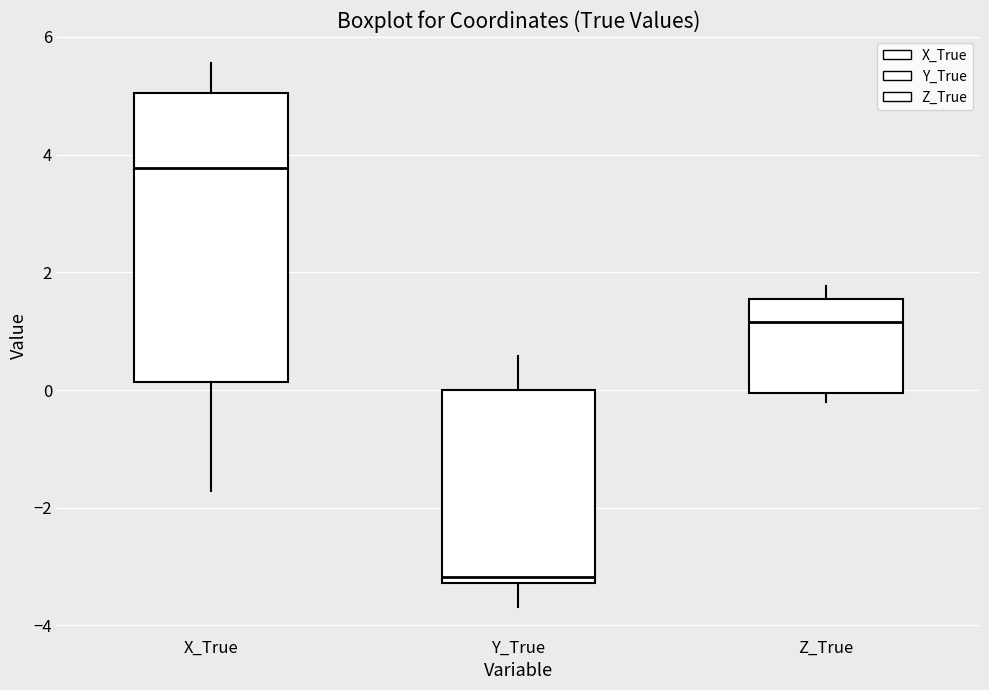

Reading left to right, transcribe this box plot: for each box, give where its median line is, the range the box spans, and where its two whiskers end, as read against the y-axis. The values are not printed on the chart, so give them approximately, as read against the axis.

X_True: median 3.8, box 0.2 to 5.0, whiskers -1.8 to 5.6
Y_True: median -3.2 (just above the box's lower edge), box -3.2 to 0.0, whiskers -3.6 to 0.6
Z_True: median 1.2, box 0.0 to 1.6, whiskers -0.2 to 1.8